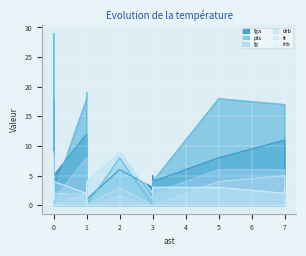

At how many categories does at least one series exceed 22?

1